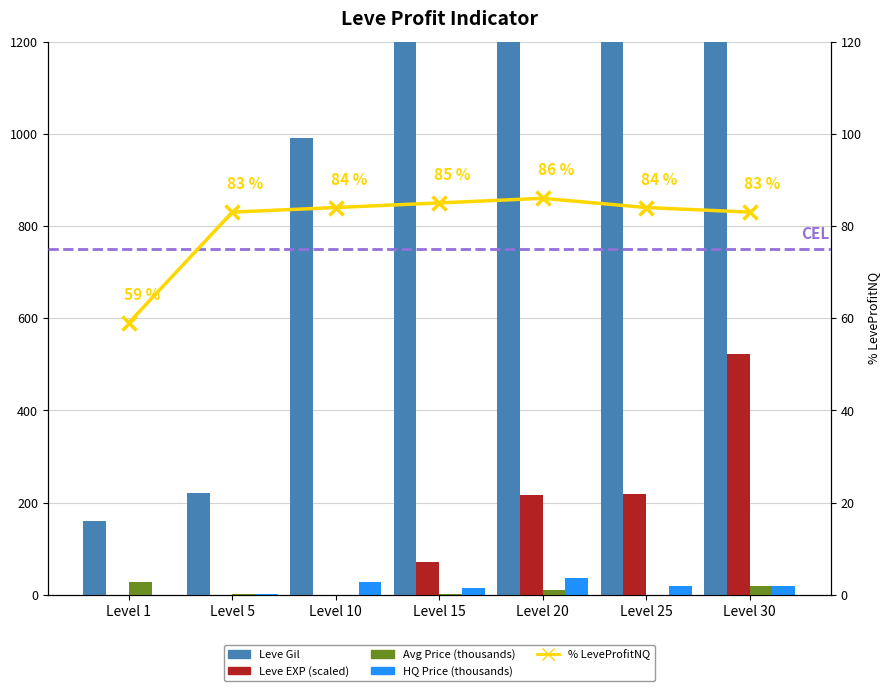

What is the total value across all series at Level 30?

52865.2